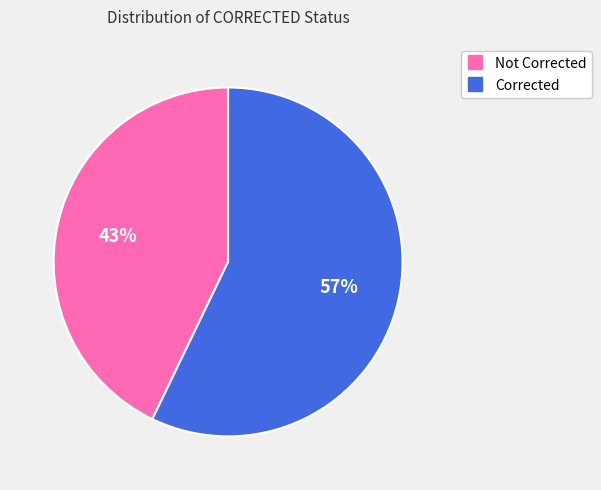

How many slices are in this pie chart?

2